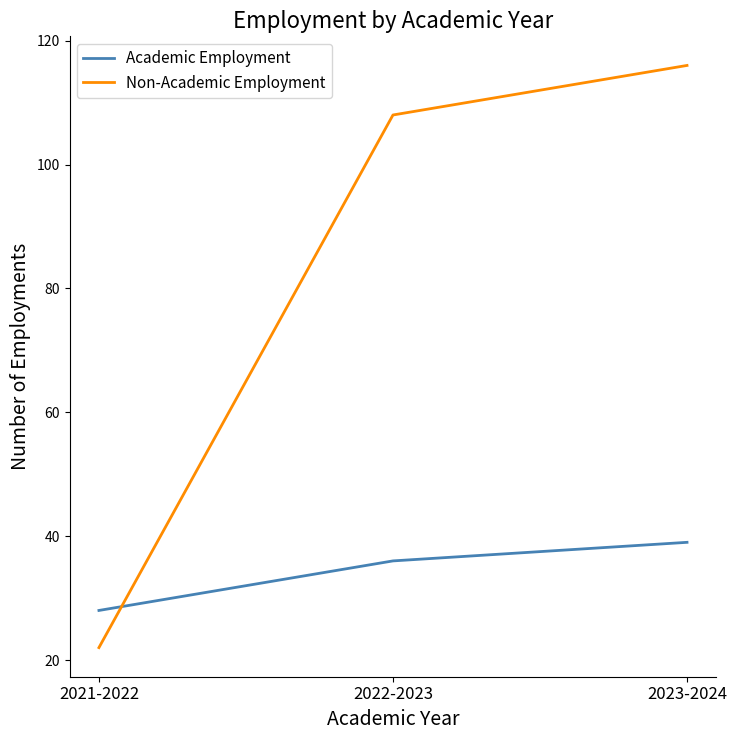

Is this an area chart (filled region under the line)?

No